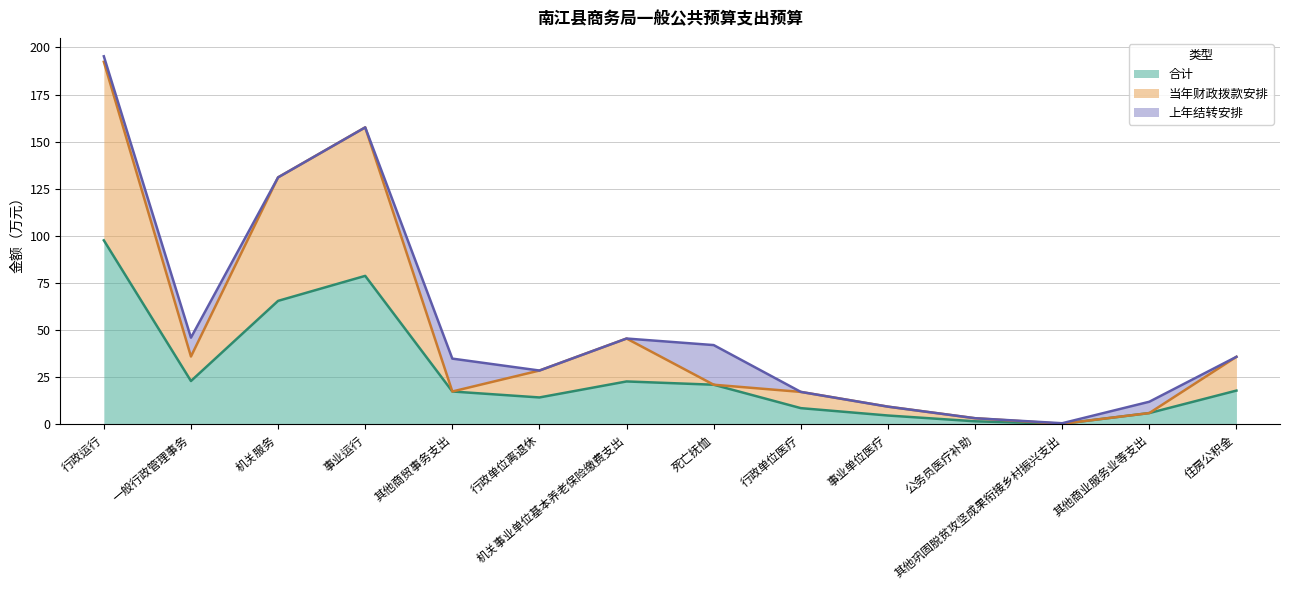

What is the label of the 10th point from the right?

其他商贸事务支出